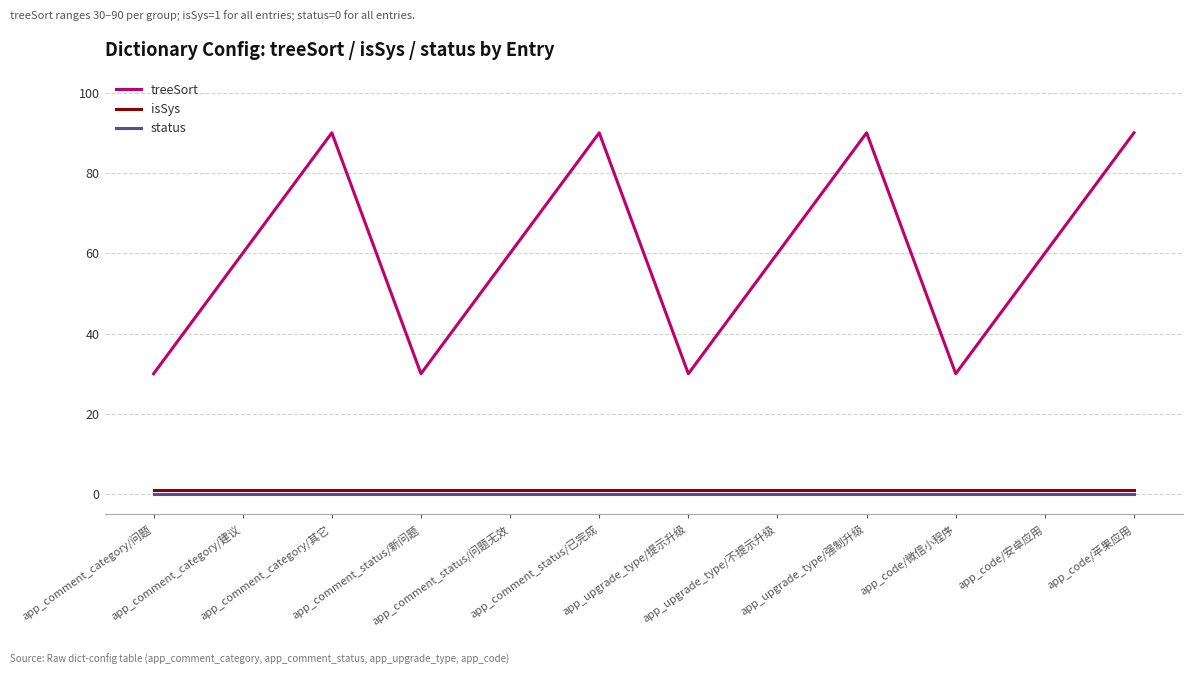

Which series has the largest range (max minus min)?

treeSort